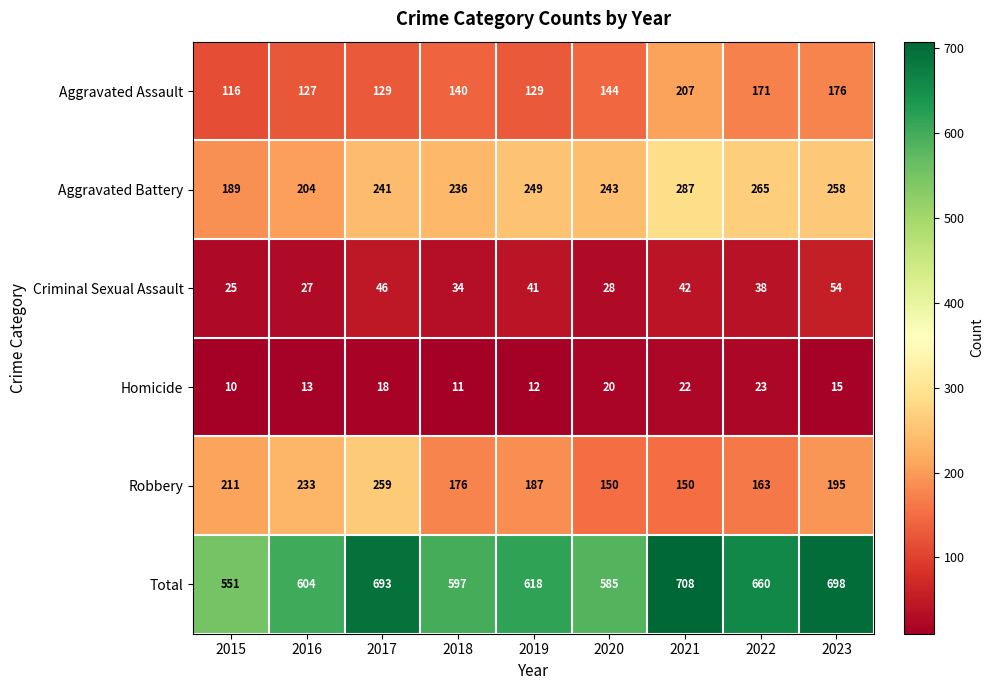

At which category is the sum across all series the highest?

2021